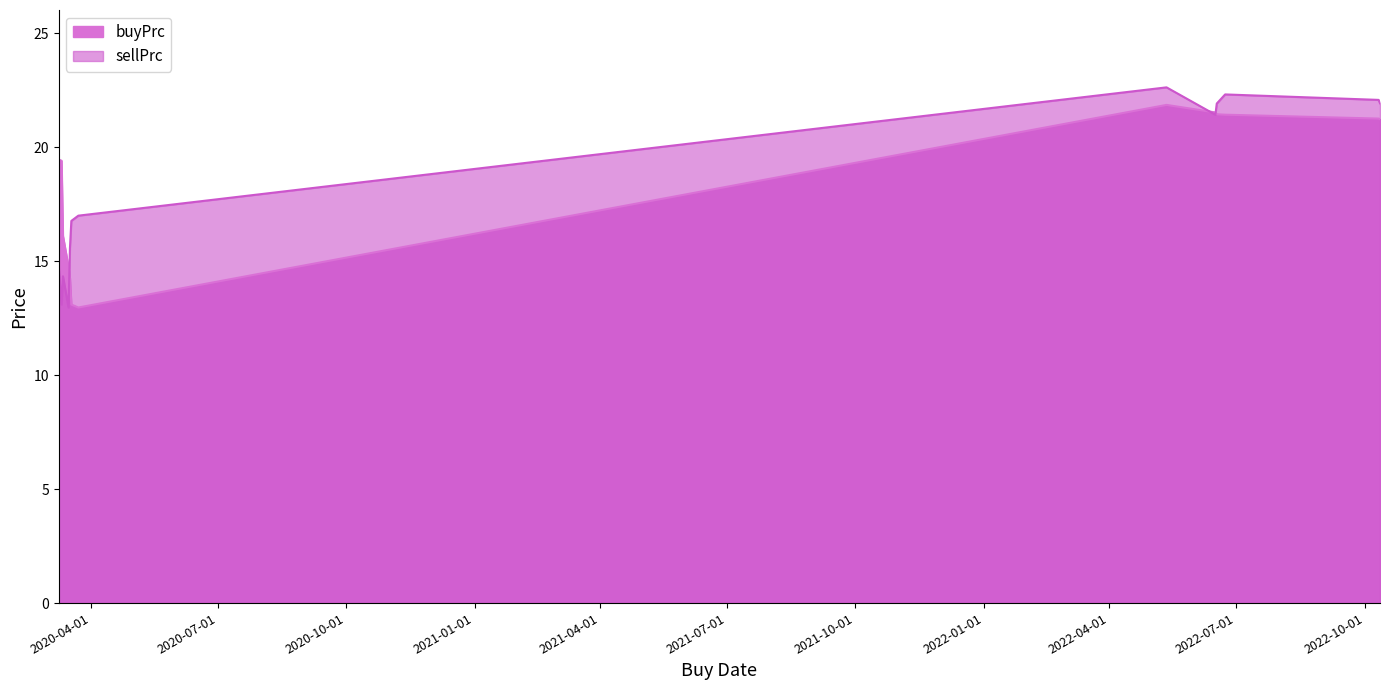

After their last crossing, which series has the higher values: buyPrc or sellPrc?

sellPrc